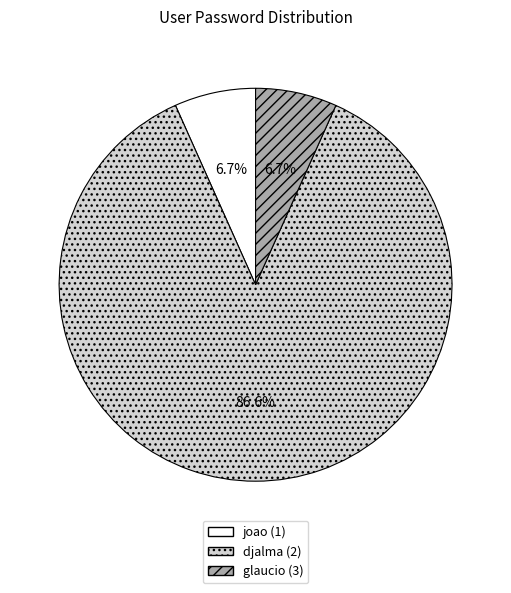

Does joao (1) account for over 50% of the chart?

No